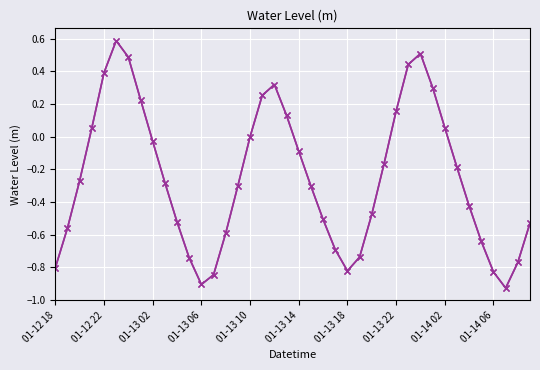

What is the difference between the values at 25 and 14?

0.1